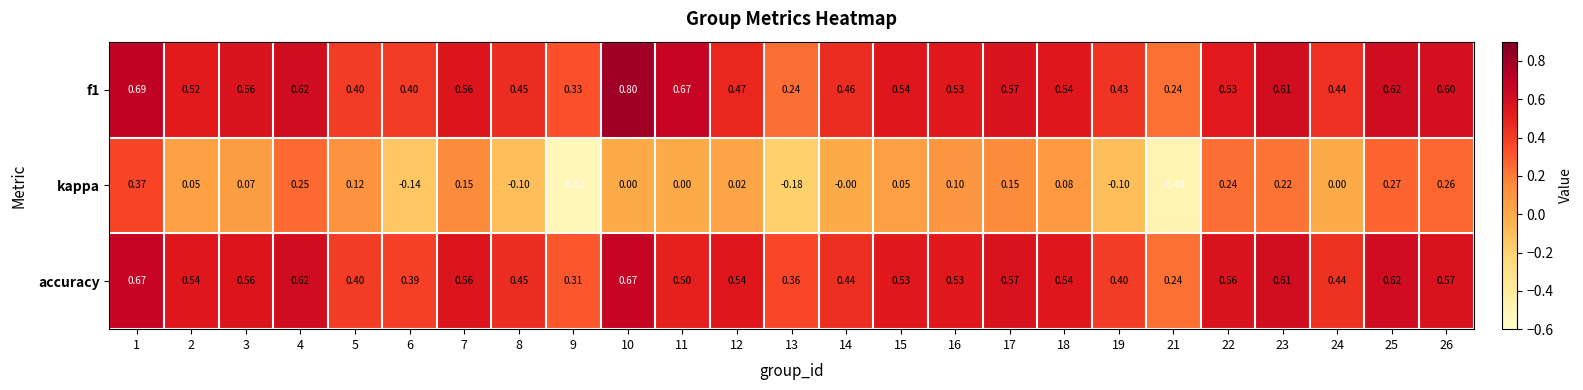

Is the value of kappa at 4 greater than the value of f1 at 25?

No